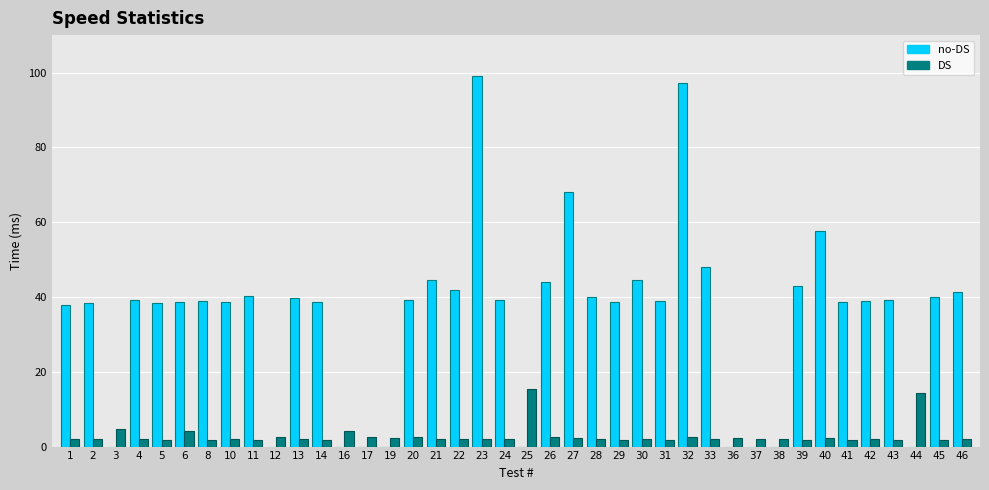

Between 5 and 36, which series saw the biggest shift?

no-DS